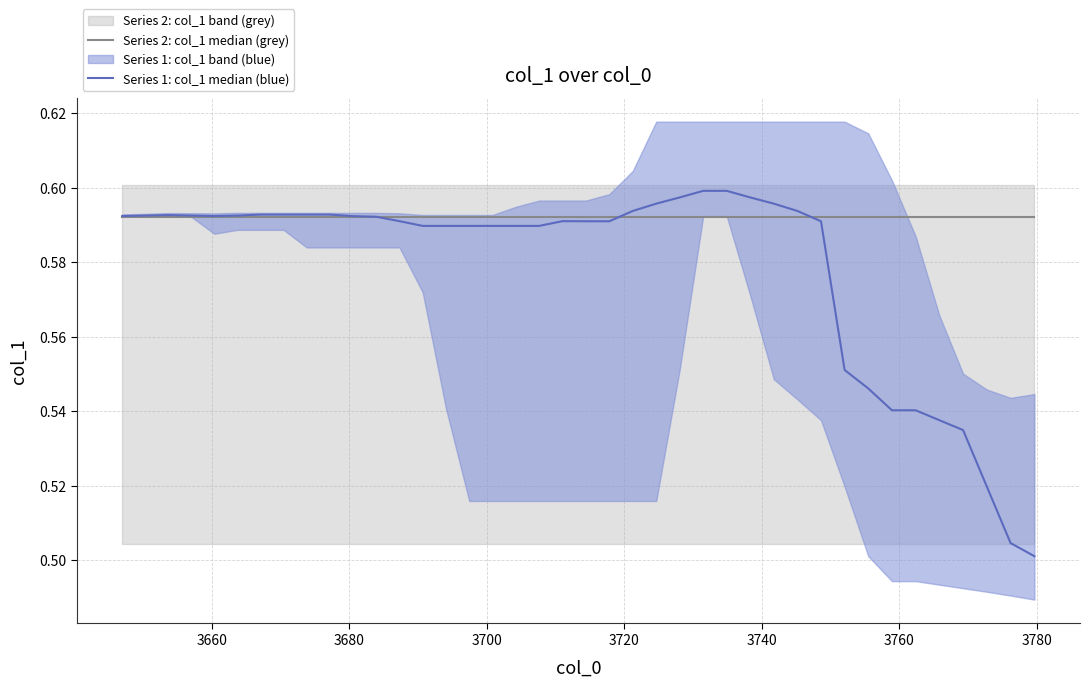

What is the sum of all Series 2: col_1 median (grey) values?

23.7